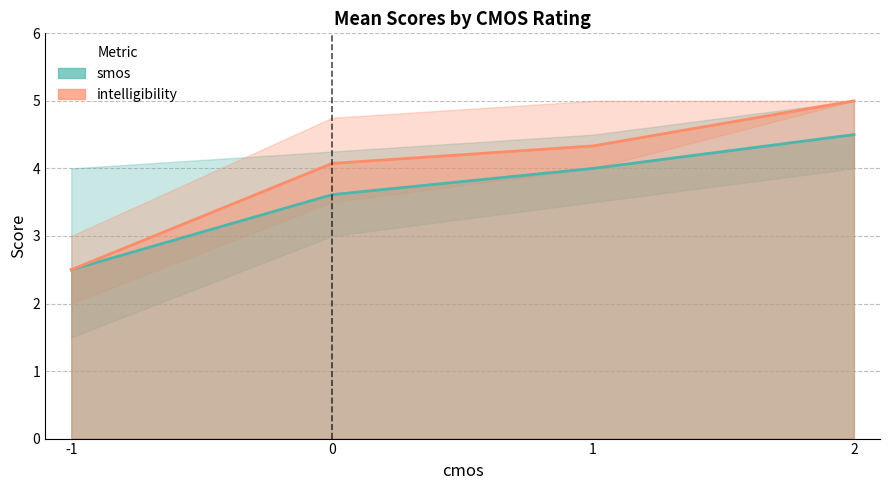

True or false: intelligibility has more than 1 points higher than both neighbors.

False